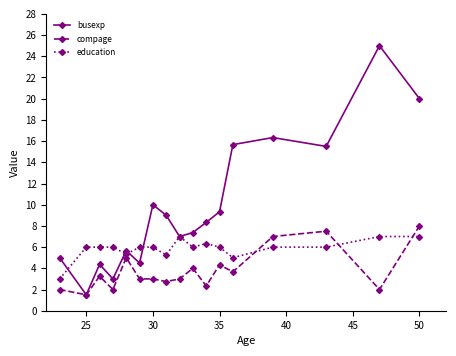

What is the minimum value shown in the chart?

1.5